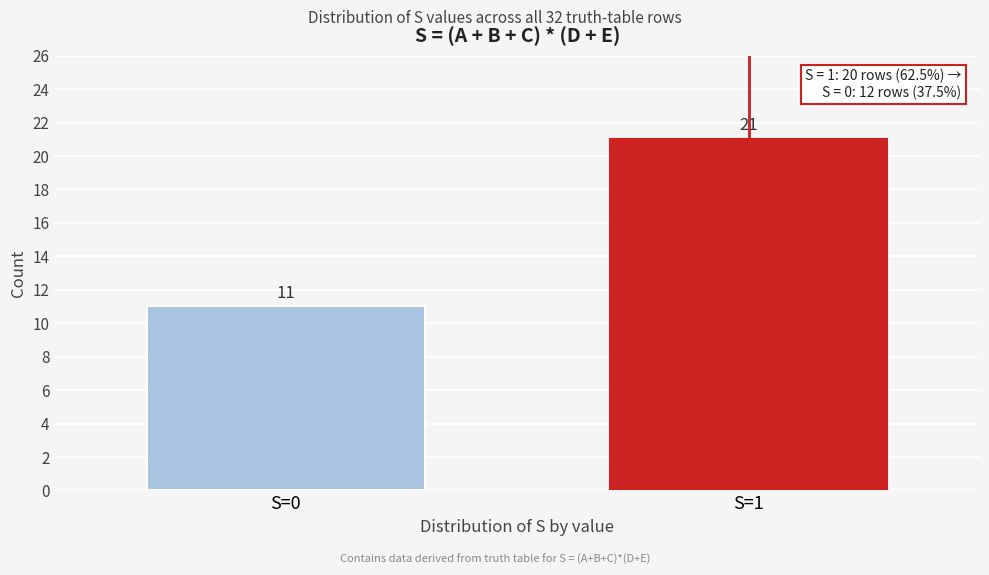

Reading right to left, list all the values displayed in this chart.

S=1=21	S=0=11